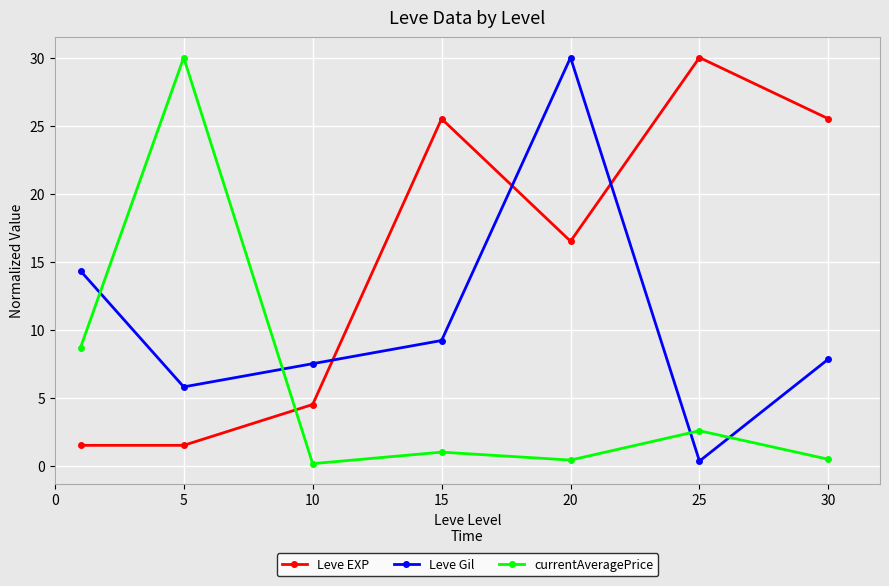

How many times do Leve Gil and Leve EXP cross each other?

3